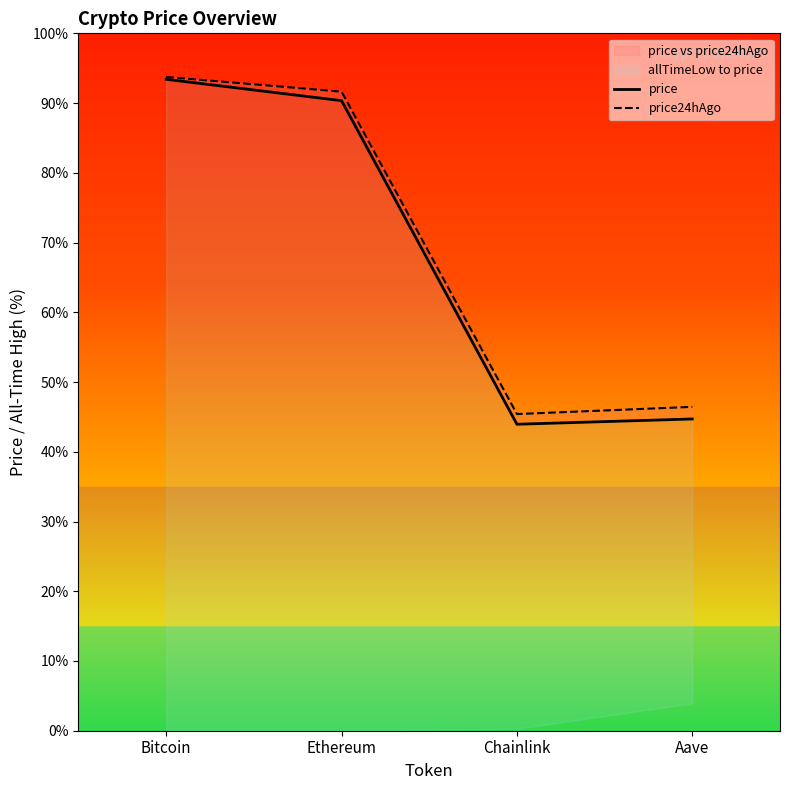

Reading right to left, extract all data points from this chart.

price: 0.4	0.4	0.9	0.9
price24hAgo: 0.5	0.5	0.9	0.9